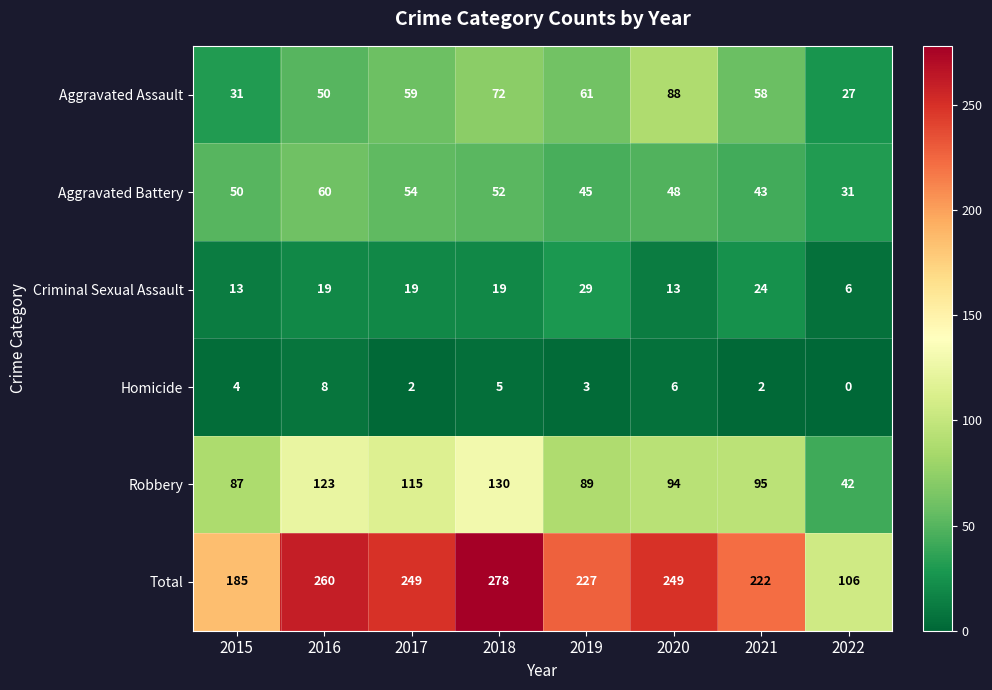

Rank the series by their maximum value, from highest to lowest.

Total, Robbery, Aggravated Assault, Aggravated Battery, Criminal Sexual Assault, Homicide